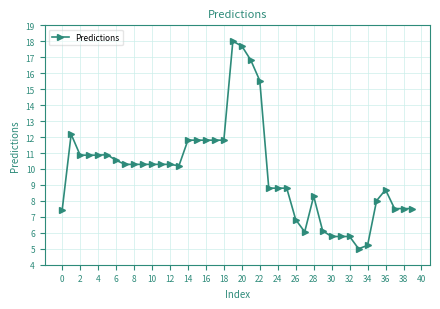

What is the greatest value displayed?

18.0